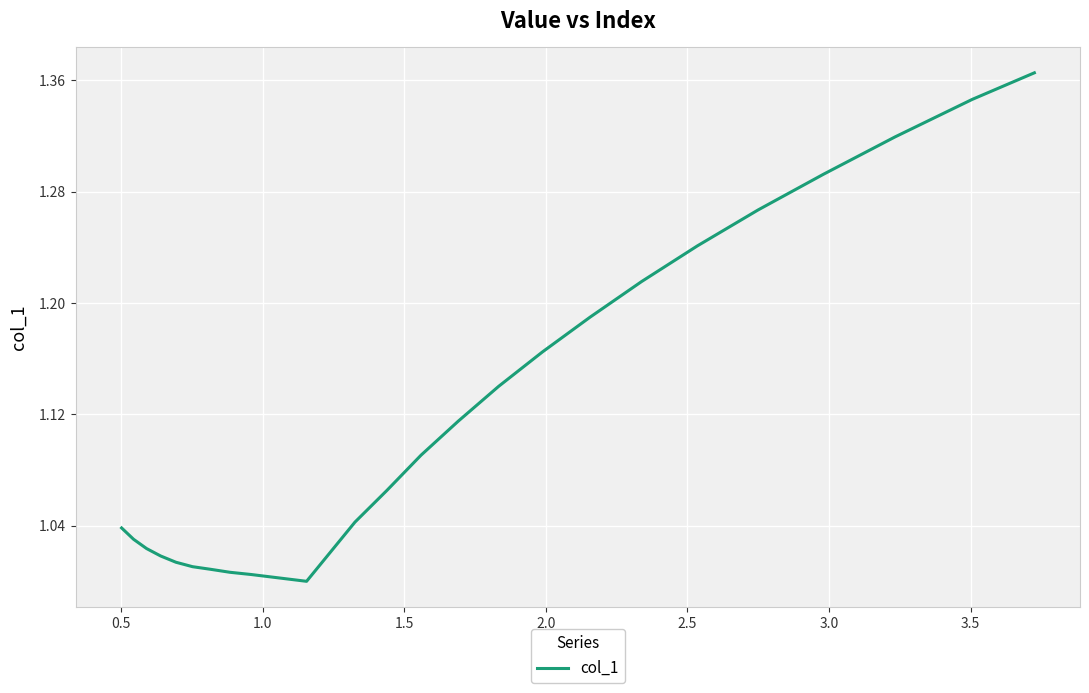

What is the difference between the second highest and minimum values?

0.3